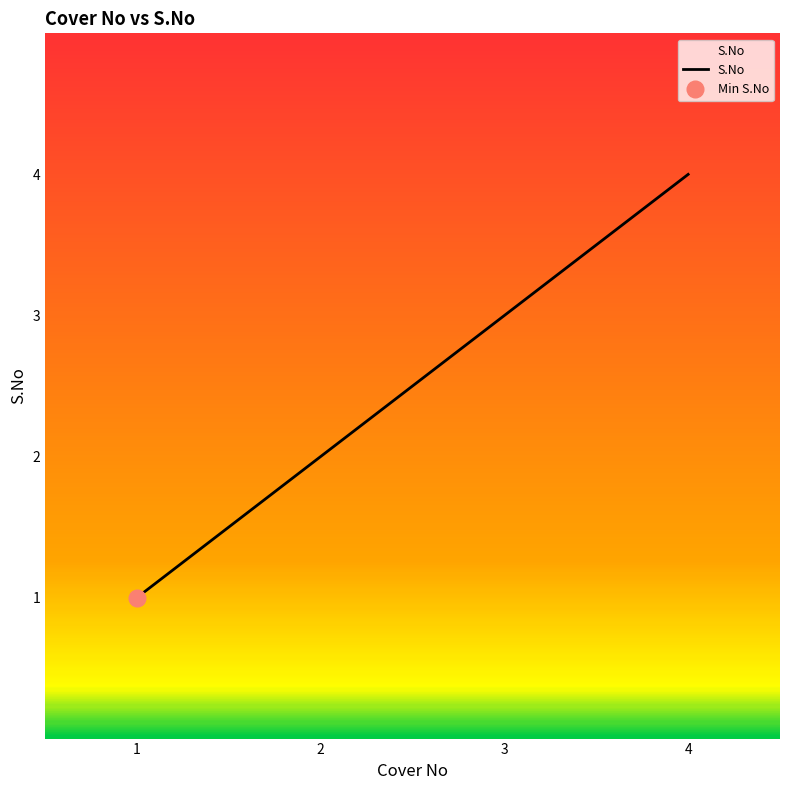

Reading left to right, list all the values displayed in this chart.

1	2	3	4